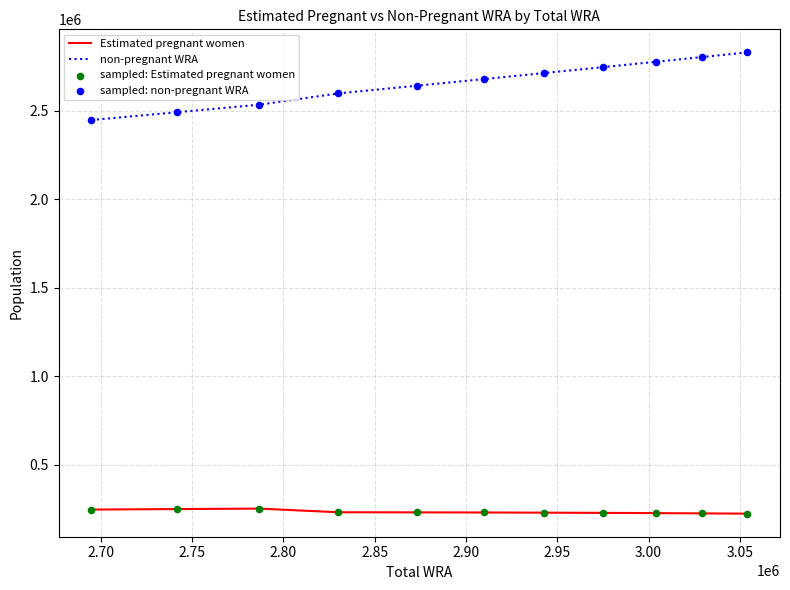

Which series has the largest total across all categories?

non-pregnant WRA